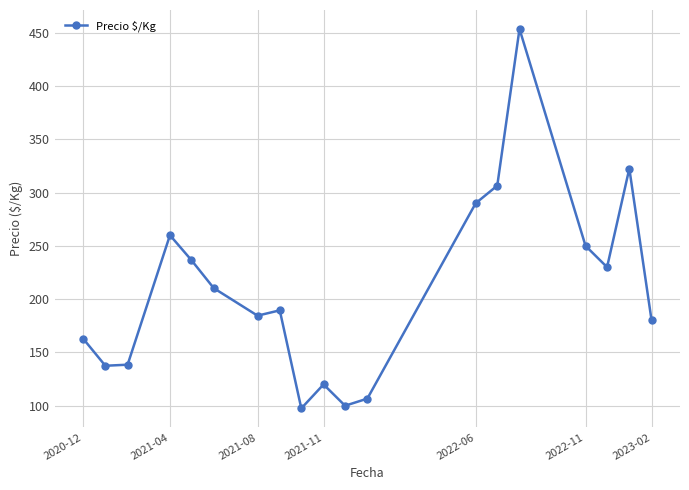

What is the maximum value shown in the chart?

453.5